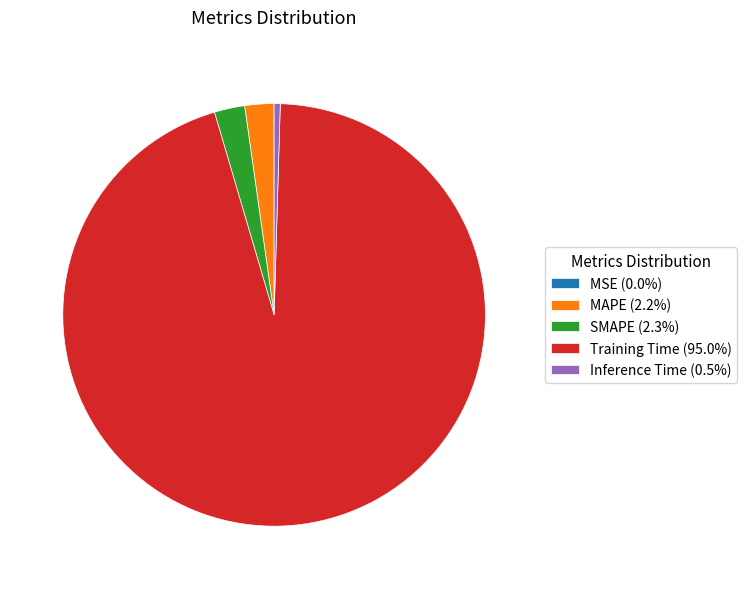

Do SMAPE (2.3%) and Training Time (95.0%) together represent more than half of the pie?

Yes